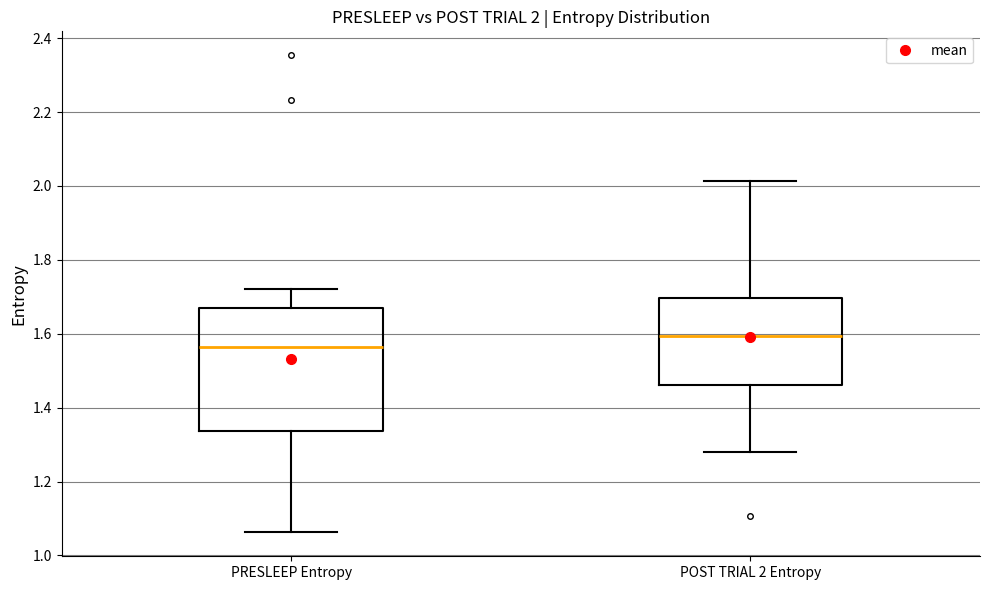

Which box is the tallest, from its lower edge to its upper edge?

PRESLEEP Entropy